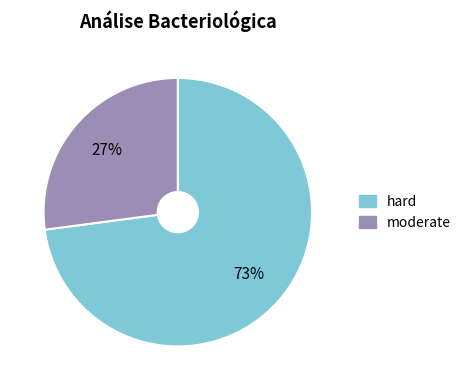

To the nearest percent, what is the combined percentage of moderate and hard?

100%